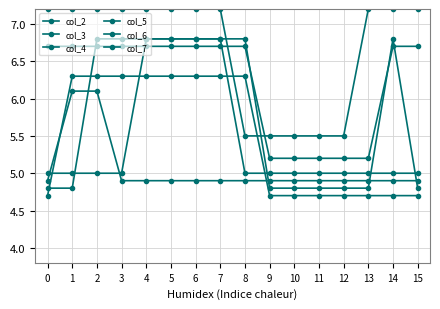

How many lines are shown in the chart?

6